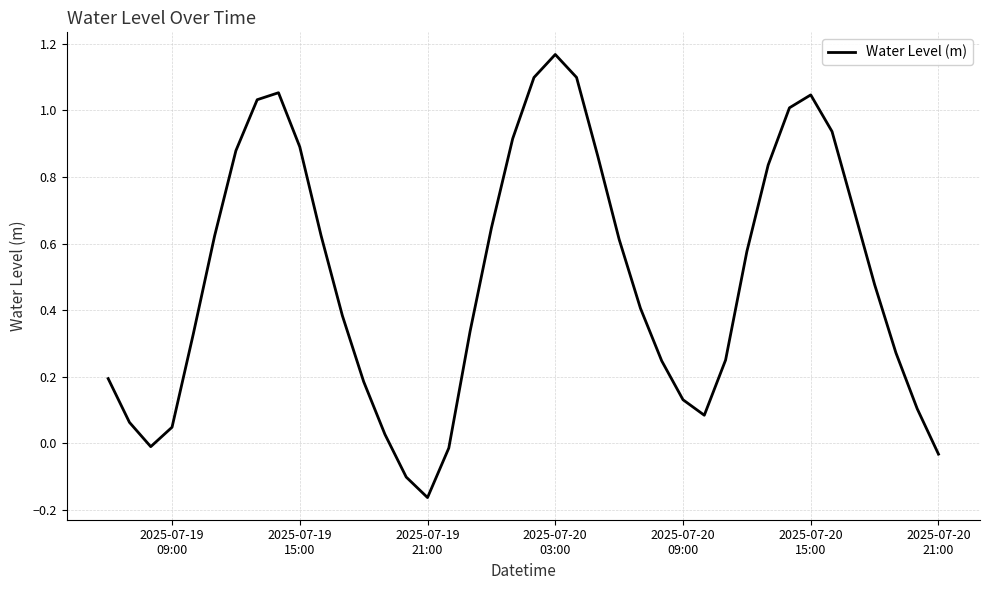

What is the difference between the maximum and minimum values?

1.3